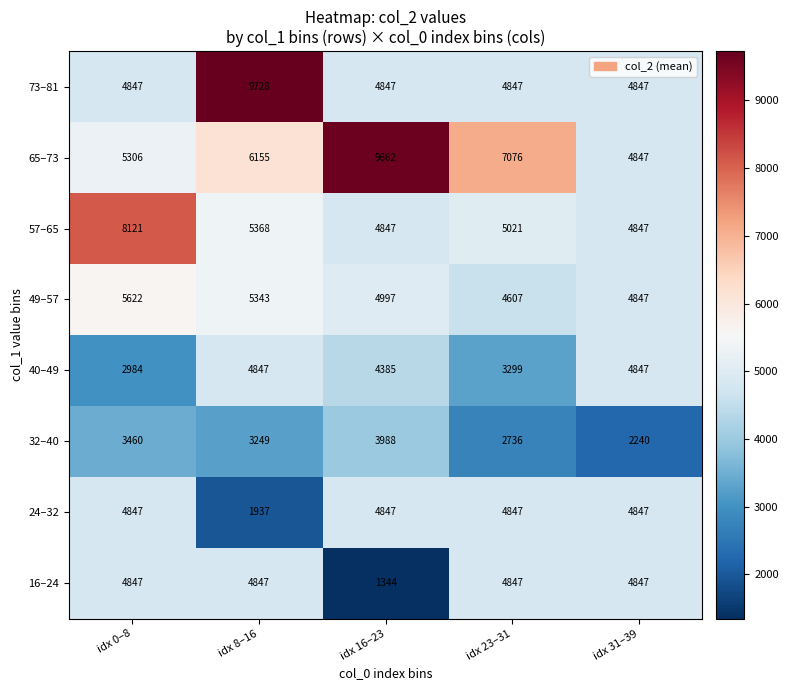

Which series has the widest spread of values?

73–81